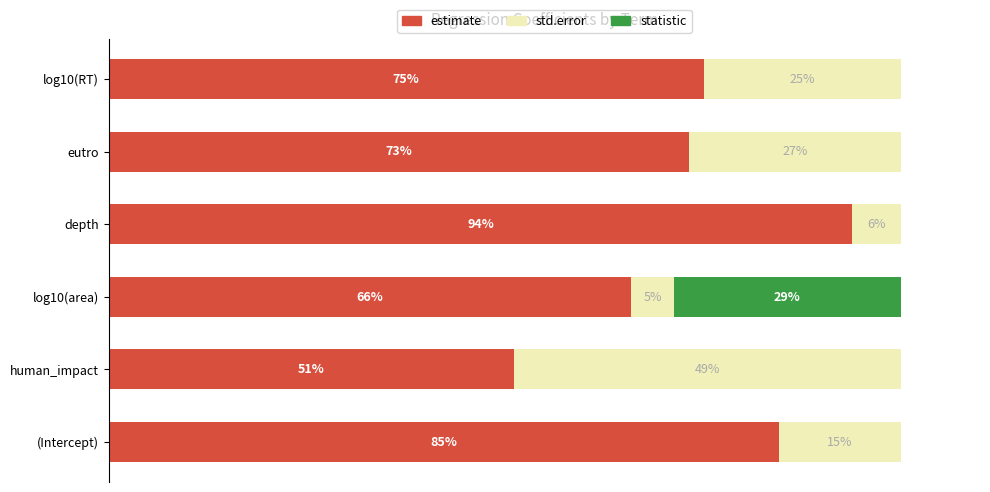

At which label does estimate reach its peak?

depth